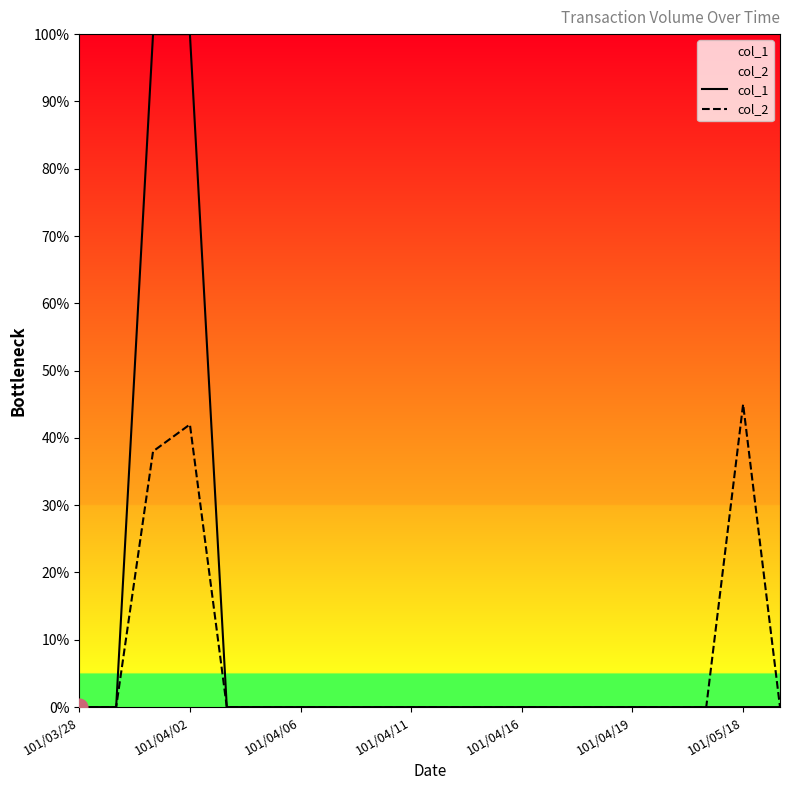

True or false: col_1 and col_2 cross at least once.

False